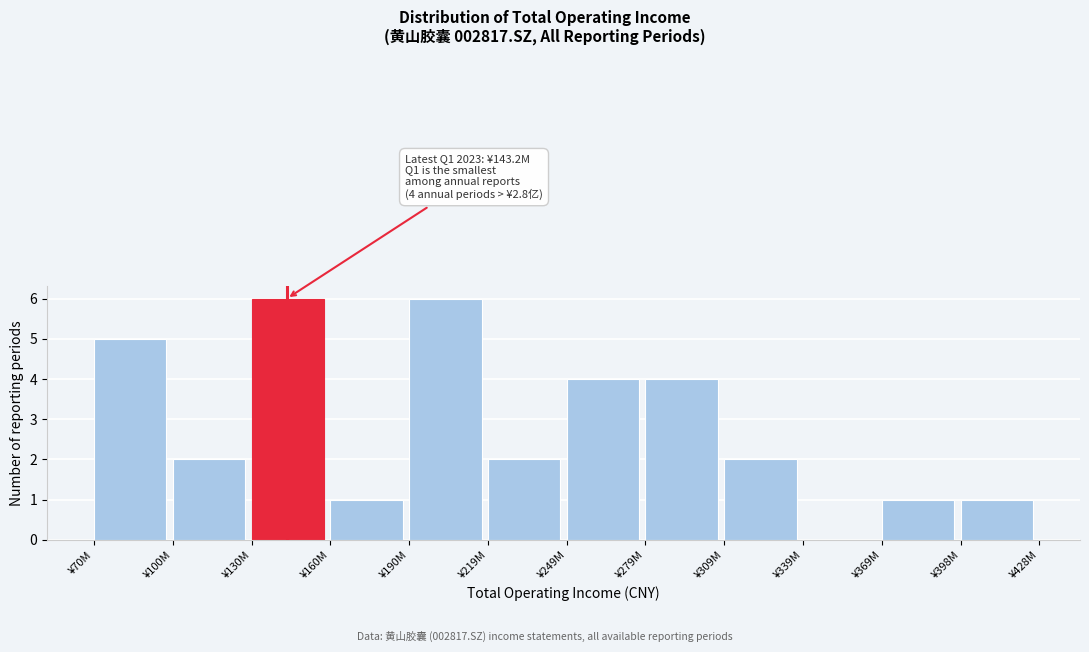

Reading right to left, list all the values displayed in this chart.

¥398M=1	¥369M=1	¥339M=0	¥309M=2	¥279M=4	¥249M=4	¥219M=2	¥190M=6	¥160M=1	¥130M=6	¥100M=2	¥70M=5